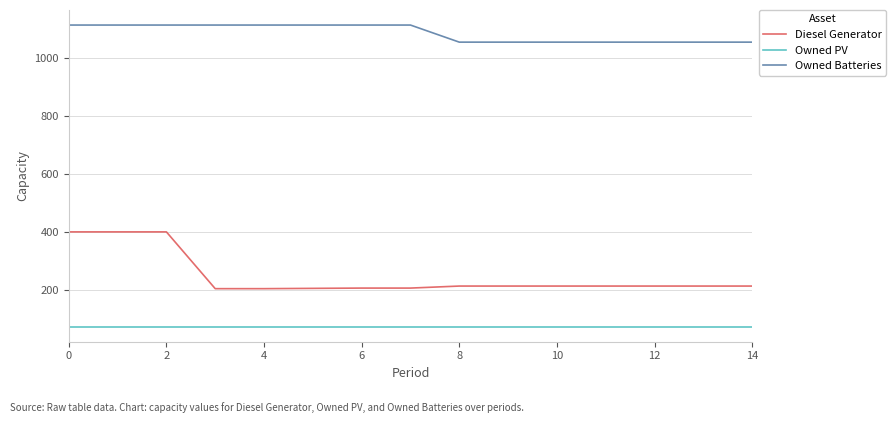

True or false: Owned PV and Owned Batteries cross at least once.

False